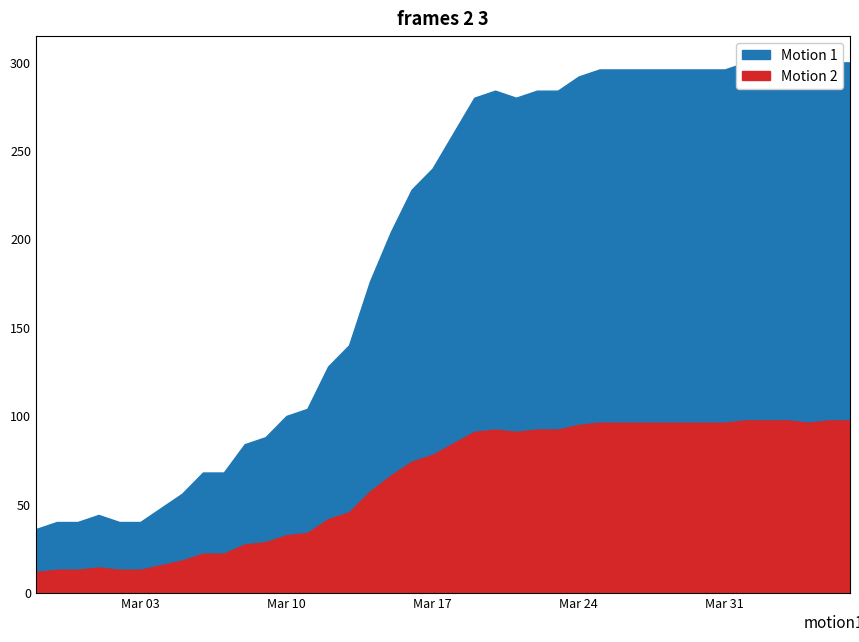

Rank the categories by value from highest to lowest.

2020-04-01, 2020-04-02, 2020-04-03, 2020-04-05, 2020-04-06, 2020-03-25, 2020-03-26, 2020-03-27, 2020-03-28, 2020-03-29, 2020-03-30, 2020-03-31, 2020-04-04, 2020-03-24, 2020-03-20, 2020-03-22, 2020-03-23, 2020-03-19, 2020-03-21, 2020-03-18, 2020-03-17, 2020-03-16, 2020-03-15, 2020-03-14, 2020-03-13, 2020-03-12, 2020-03-11, 2020-03-10, 2020-03-09, 2020-03-08, 2020-03-06, 2020-03-07, 2020-03-05, 2020-03-04, 2020-03-01, 2020-02-28, 2020-02-29, 2020-03-02, 2020-03-03, 2020-02-27